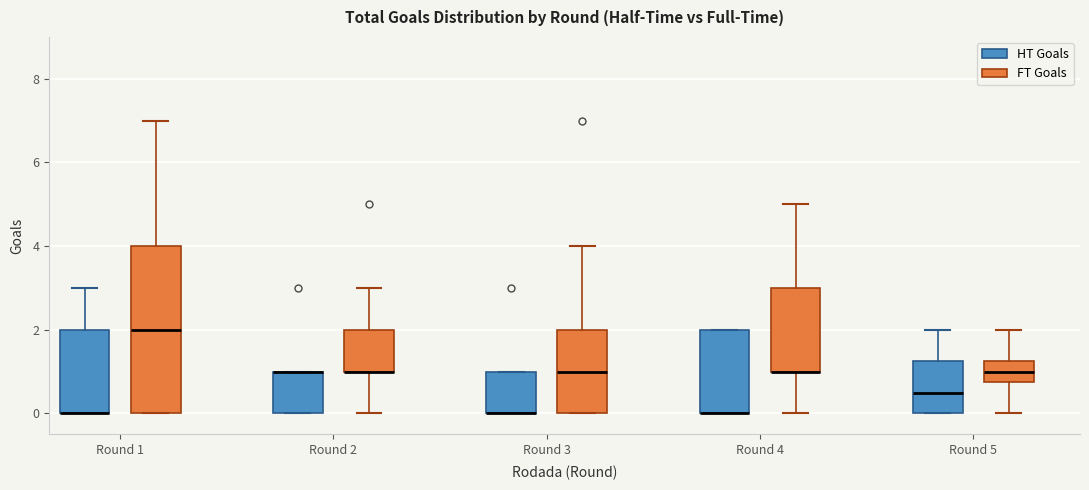

Where is the lower edge of the box for Round 5 (HT Goals) on the y-axis? The values are not printed on the chart, so give them approximately, as read against the axis.

0.0